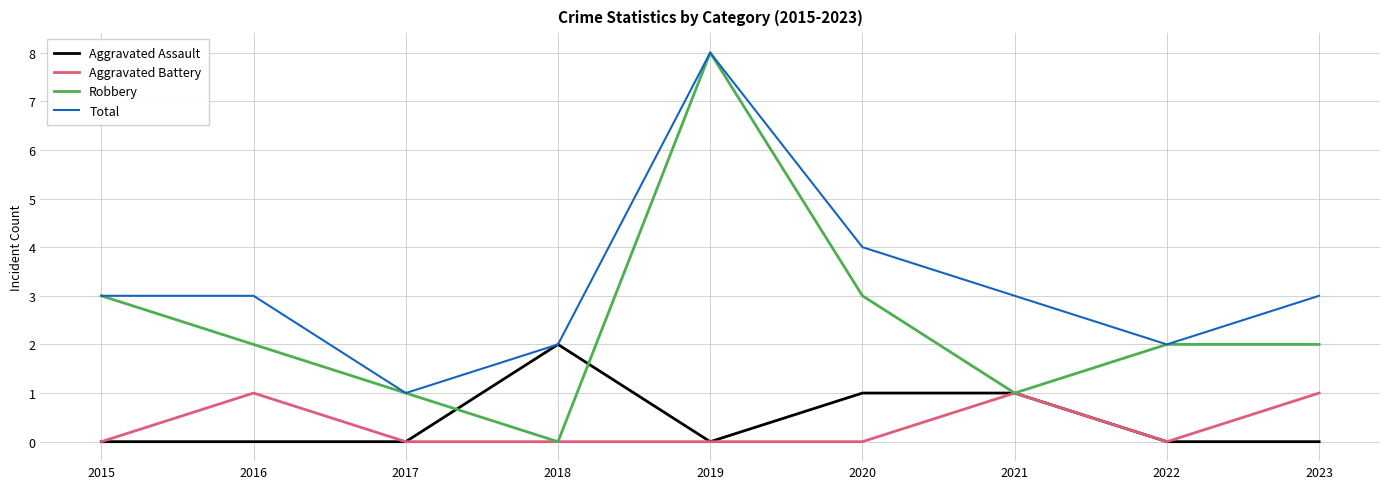

Which series has the largest total across all categories?

Total